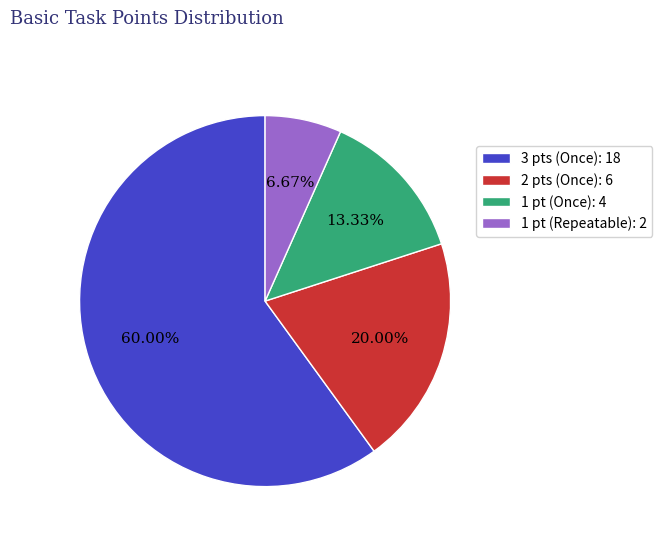

Approximately how many times larger is the value at 1 pt (Once): 4 compared to 1 pt (Repeatable): 2?

2.0